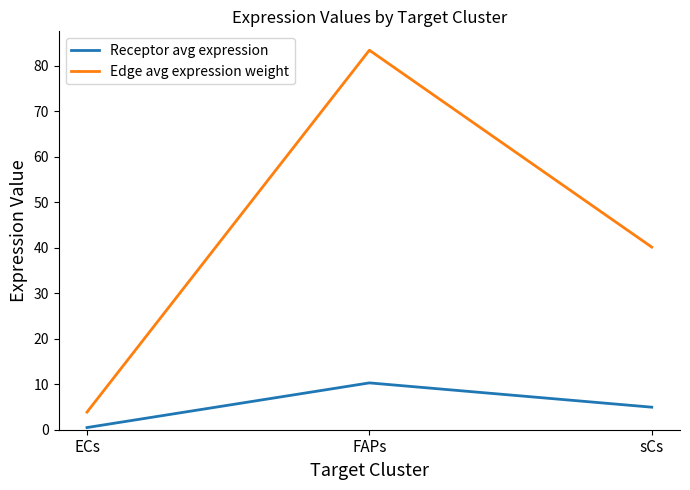

List the series in order of their overall mean, highest first.

Edge avg expression weight, Receptor avg expression